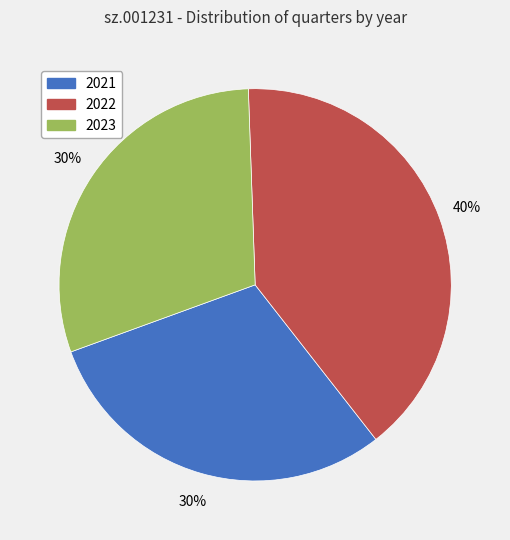

True or false: 2022 accounts for 40% of the total.

True